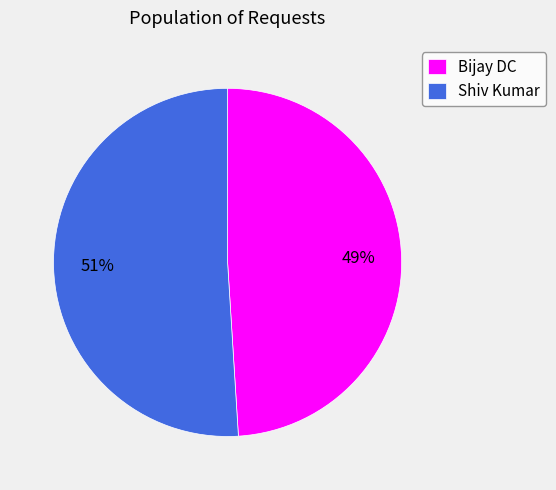

Rank the categories by value from highest to lowest.

Shiv Kumar, Bijay DC